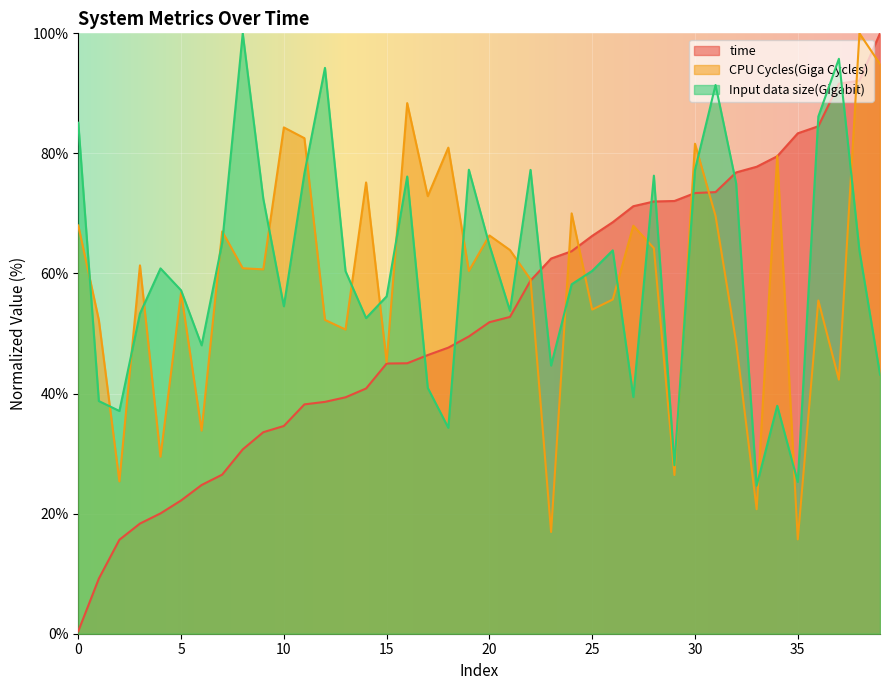

Reading left to right, transcribe all the data shown in this chart.

time: 0=0.4	1=9.2	2=15.6	3=18.3	4=20.0	5=22.2	6=24.8	7=26.5	8=30.7	9=33.6	10=34.6	11=38.2	12=38.6	13=39.4	14=40.8	15=45.0	16=45.0	17=46.4	18=47.6	19=49.5	20=51.9	21=52.8	22=58.8	23=62.5	24=63.7	25=66.3	26=68.5	27=71.2	28=72.0	29=72.1	30=73.4	31=73.6	32=76.8	33=77.8	34=79.5	35=83.3	36=84.5	37=91.6	38=92.1	39=100.0
CPU Cycles(Giga Cycles): 0=68.0	1=52.2	2=25.4	3=61.4	4=29.5	5=56.8	6=33.8	7=67.0	8=60.9	9=60.7	10=84.3	11=82.5	12=52.3	13=50.7	14=75.2	15=45.3	16=88.4	17=72.9	18=81.0	19=60.4	20=66.3	21=63.9	22=59.0	23=16.9	24=70.0	25=54.0	26=55.7	27=68.0	28=64.2	29=26.4	30=81.6	31=69.6	32=48.6	33=20.7	34=79.6	35=15.7	36=55.5	37=42.3	38=100.0	39=94.9
Input data size(Gigabit): 0=85.1	1=38.8	2=37.1	3=53.3	4=60.8	5=57.2	6=48.0	7=65.1	8=100.0	9=72.4	10=54.5	11=76.7	12=94.2	13=60.4	14=52.6	15=56.2	16=76.1	17=40.9	18=34.3	19=77.3	20=64.7	21=53.8	22=77.3	23=44.7	24=58.2	25=60.4	26=63.9	27=39.4	28=76.3	29=28.1	30=77.3	31=91.4	32=75.0	33=24.7	34=38.0	35=25.3	36=86.1	37=95.8	38=63.8	39=43.2